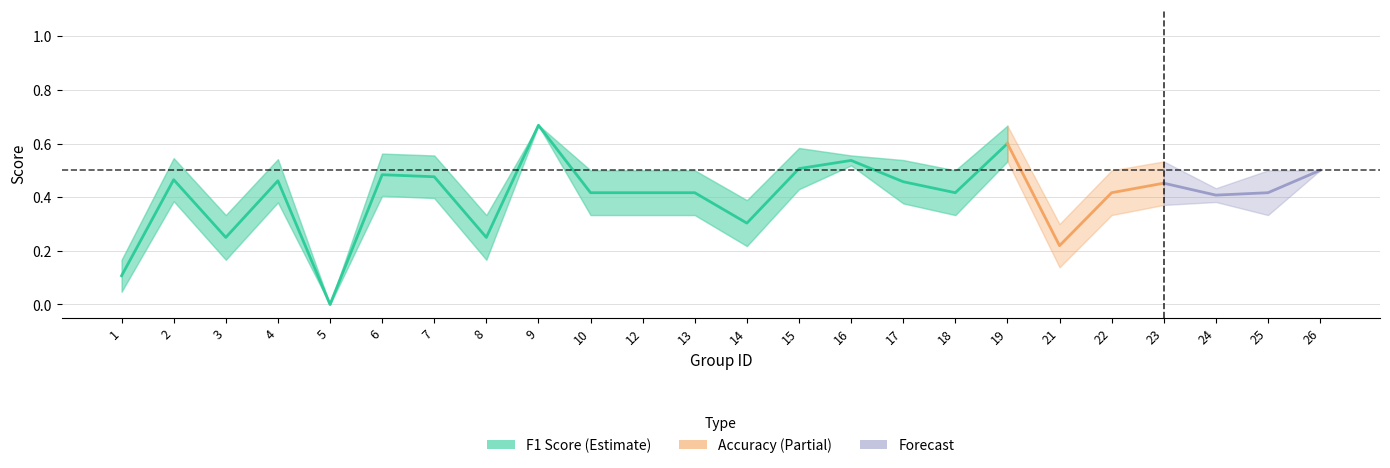

Which series has the largest range (max minus min)?

f1